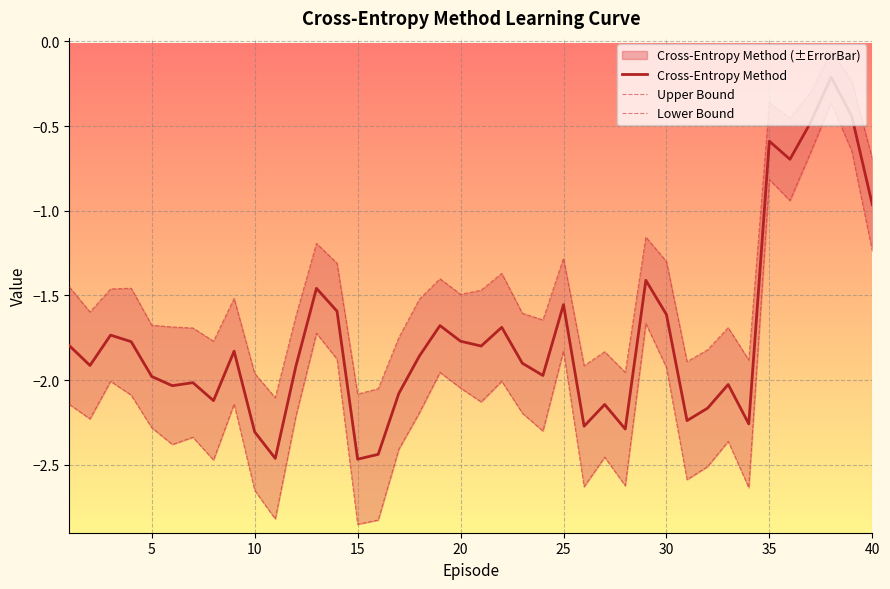

The Cross-Entropy Method series shows -3.0 at 5. True or false?

False